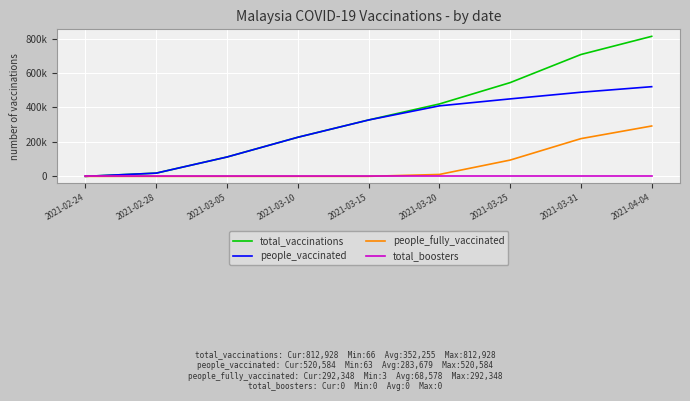

Does the chart display data point markers on the line(s)?

No